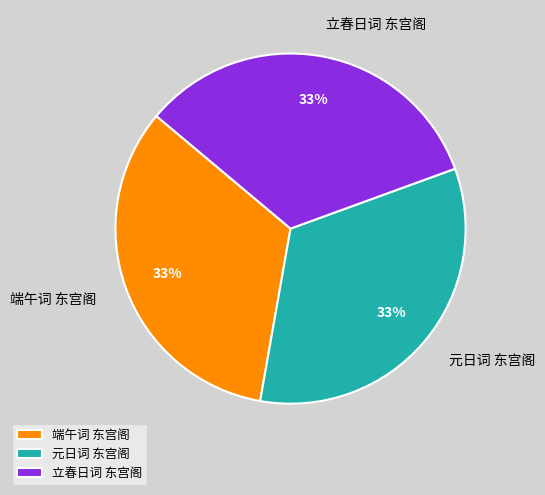

True or false: 元日词 东宫阁 accounts for 33% of the total.

True